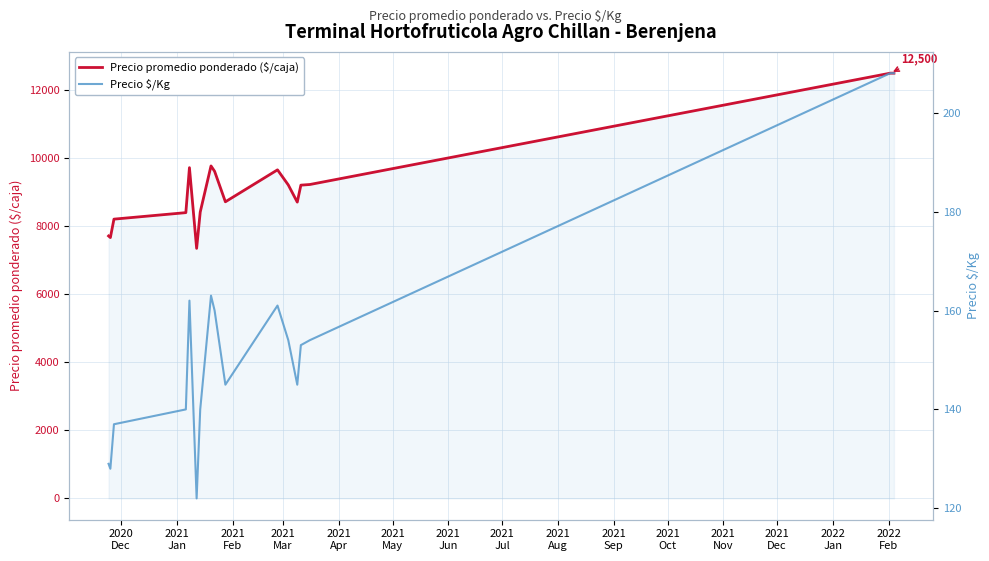

What is the average value of the Precio $/Kg series?

153